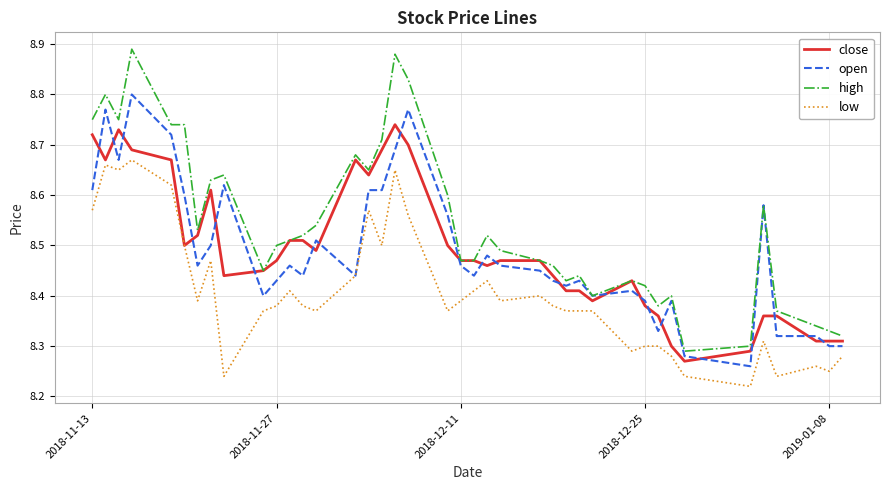

Which series has the largest total across all categories?

high